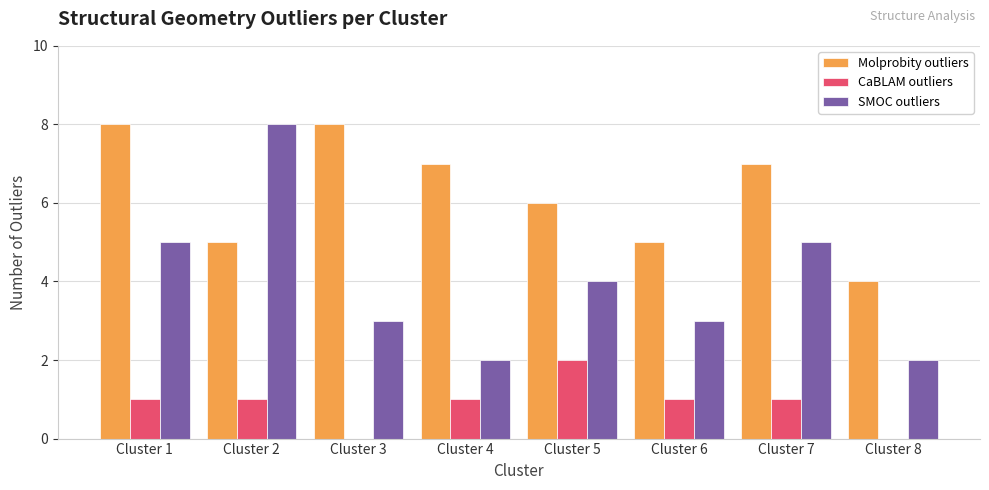

Which series has the largest total across all categories?

Molprobity outliers